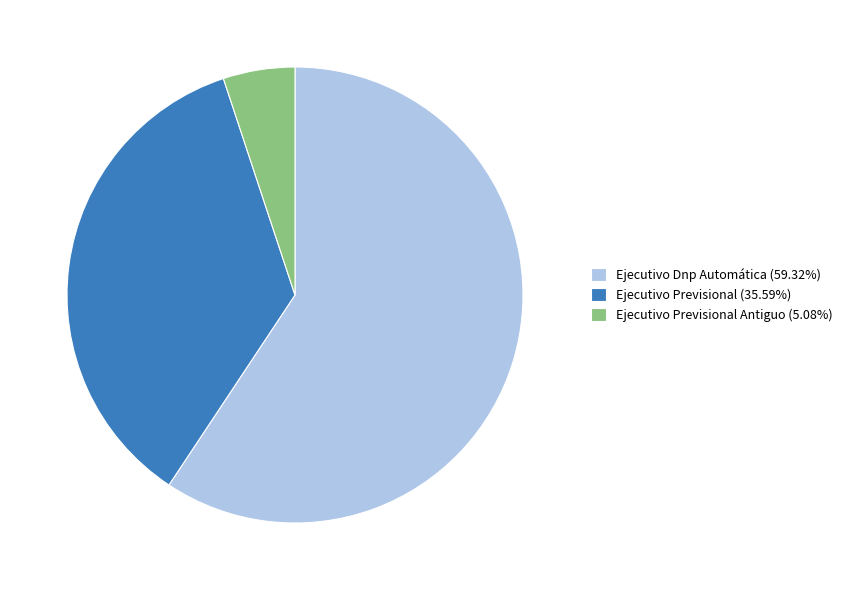

What is the ratio of the value at Ejecutivo Dnp Automática (59.32%) to the value at Ejecutivo Previsional Antiguo (5.08%)?

11.7